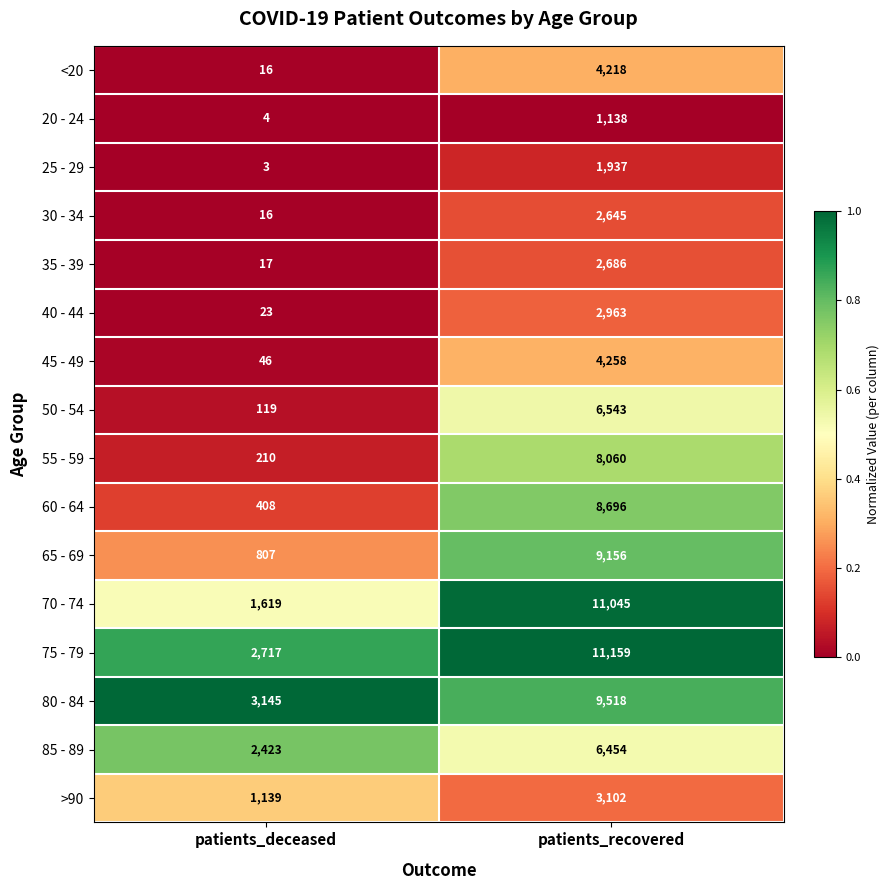

Is it true that 35 - 39 equals 9 at patients_deceased?

False